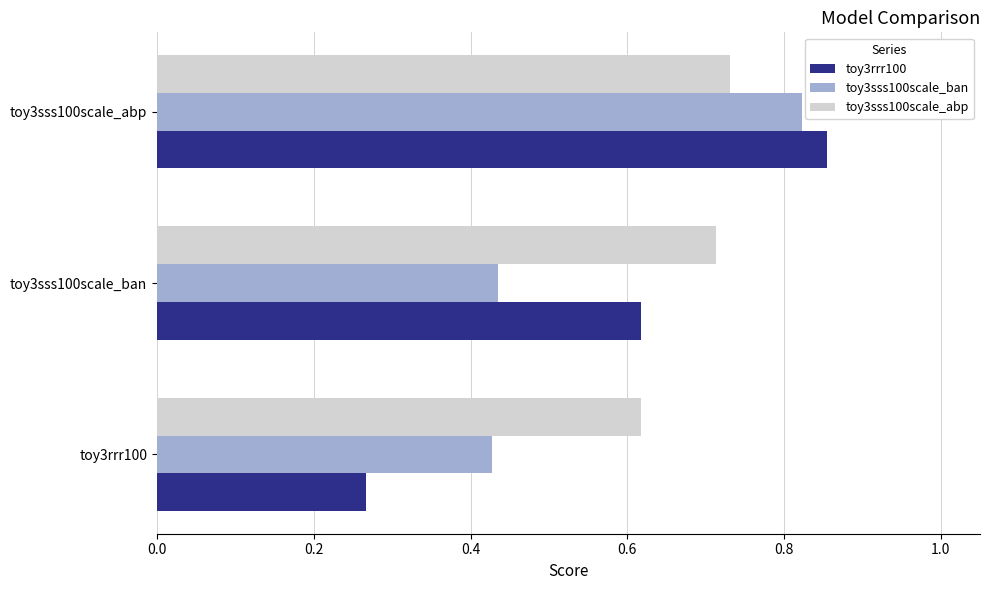

What is the difference between the second highest and minimum values in the toy3sss100scale_abp series?

0.1